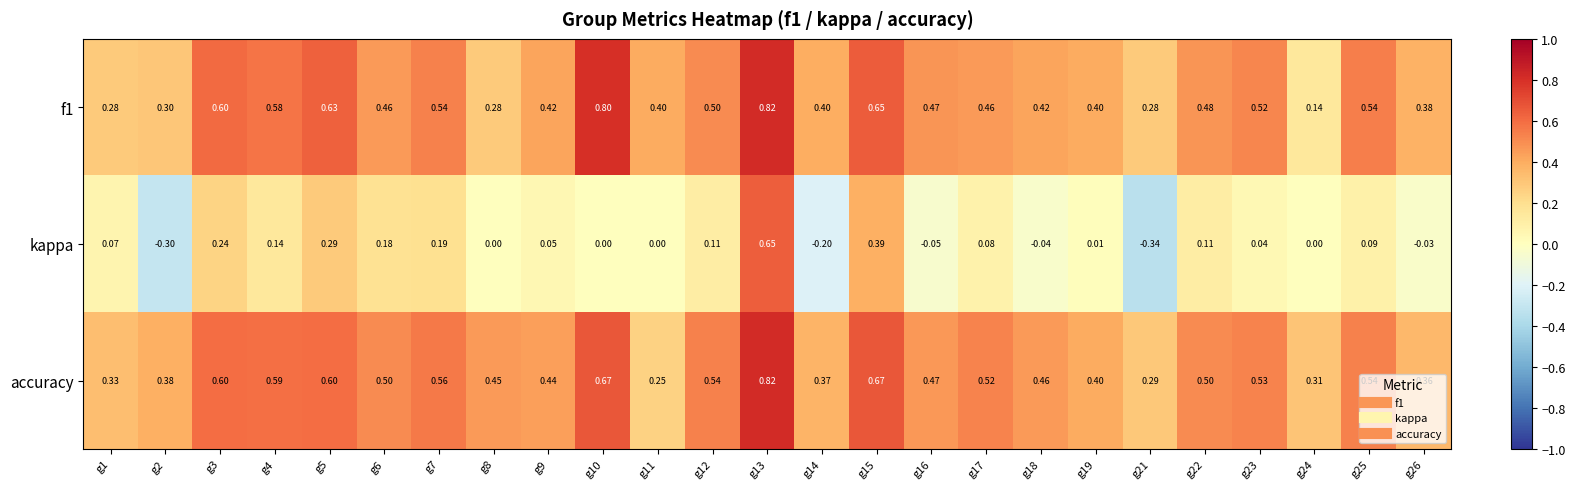

Which series has the largest total across all categories?

accuracy